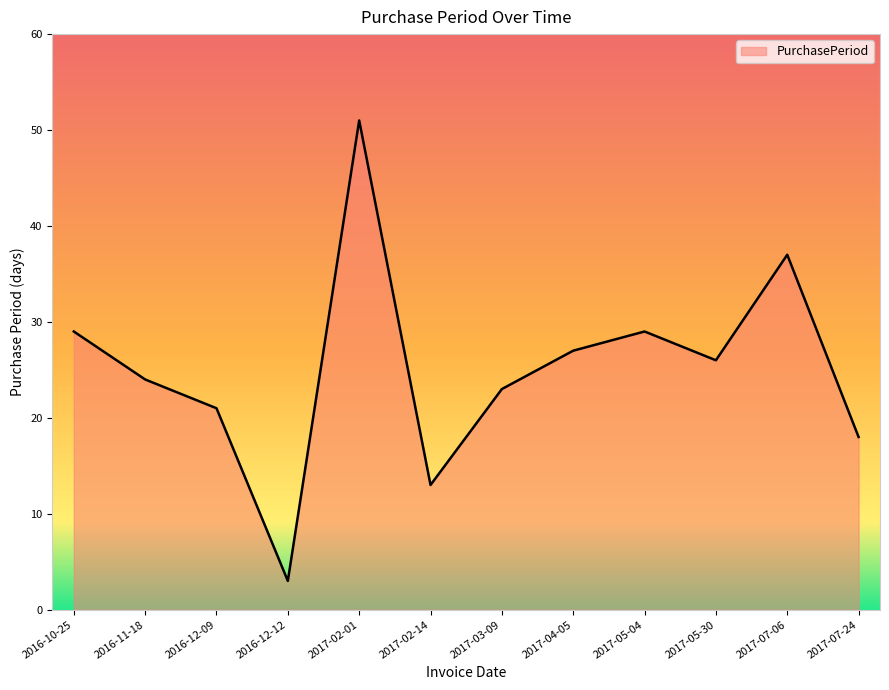

What is the difference between the maximum and minimum values?

48